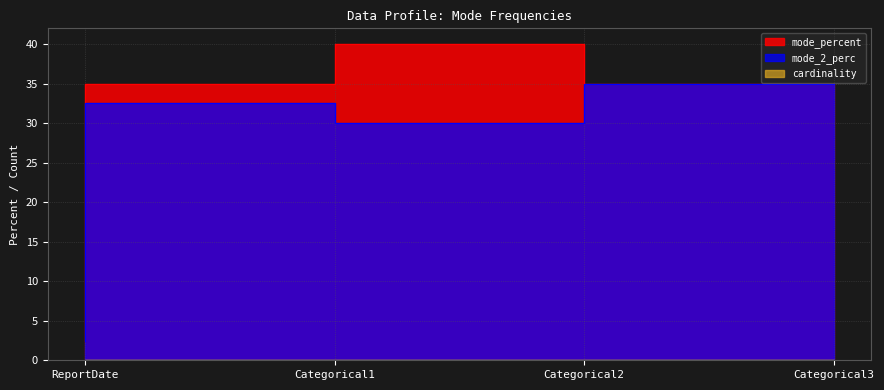

How many lines are shown in the chart?

2